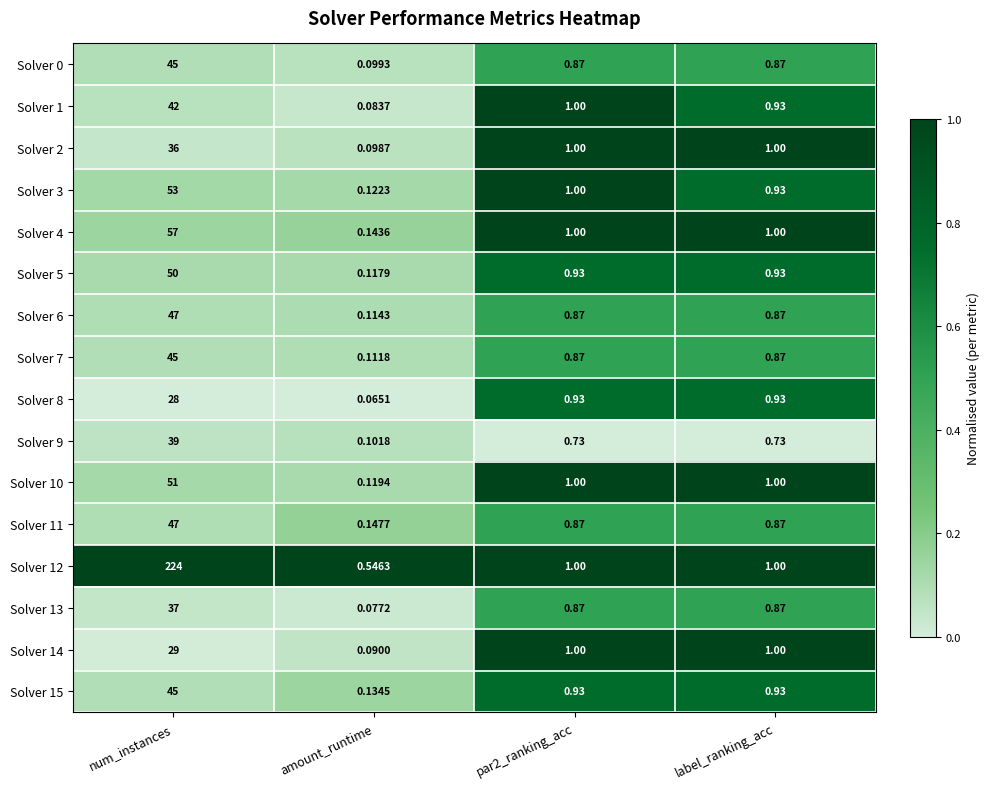

At which category is the sum across all series the highest?

num_instances